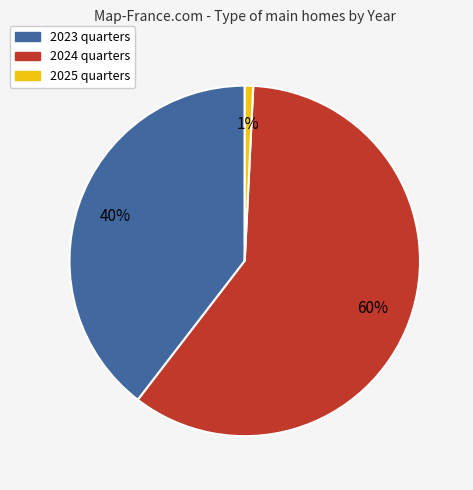

Does any single category account for the majority?

Yes